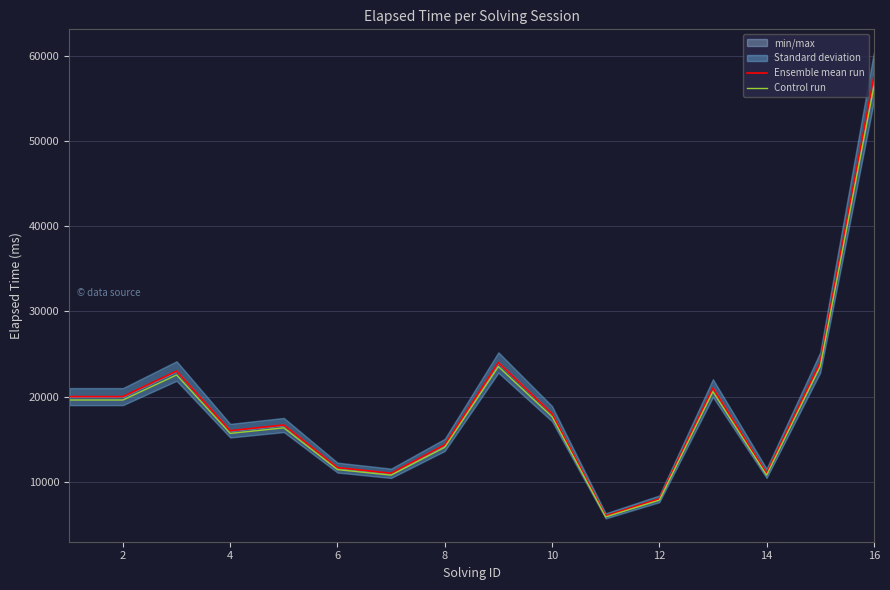

Rank the series by their average value, from lowest to highest.

Control run, Ensemble mean run